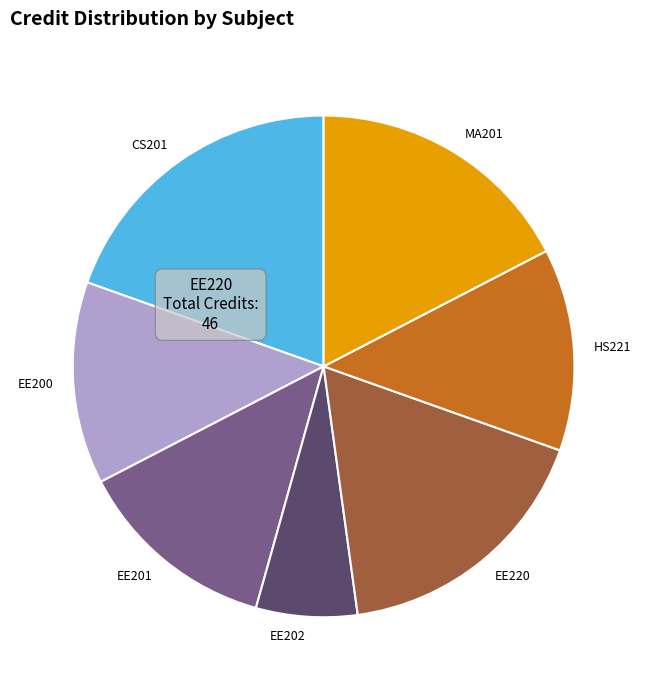

How many segments does this pie chart have?

7